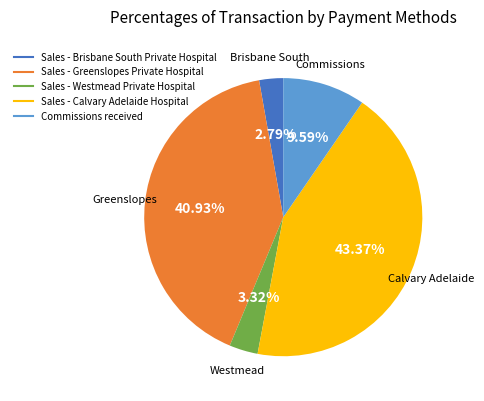

Is Sales - Westmead Private Hospital the majority of the pie?

No